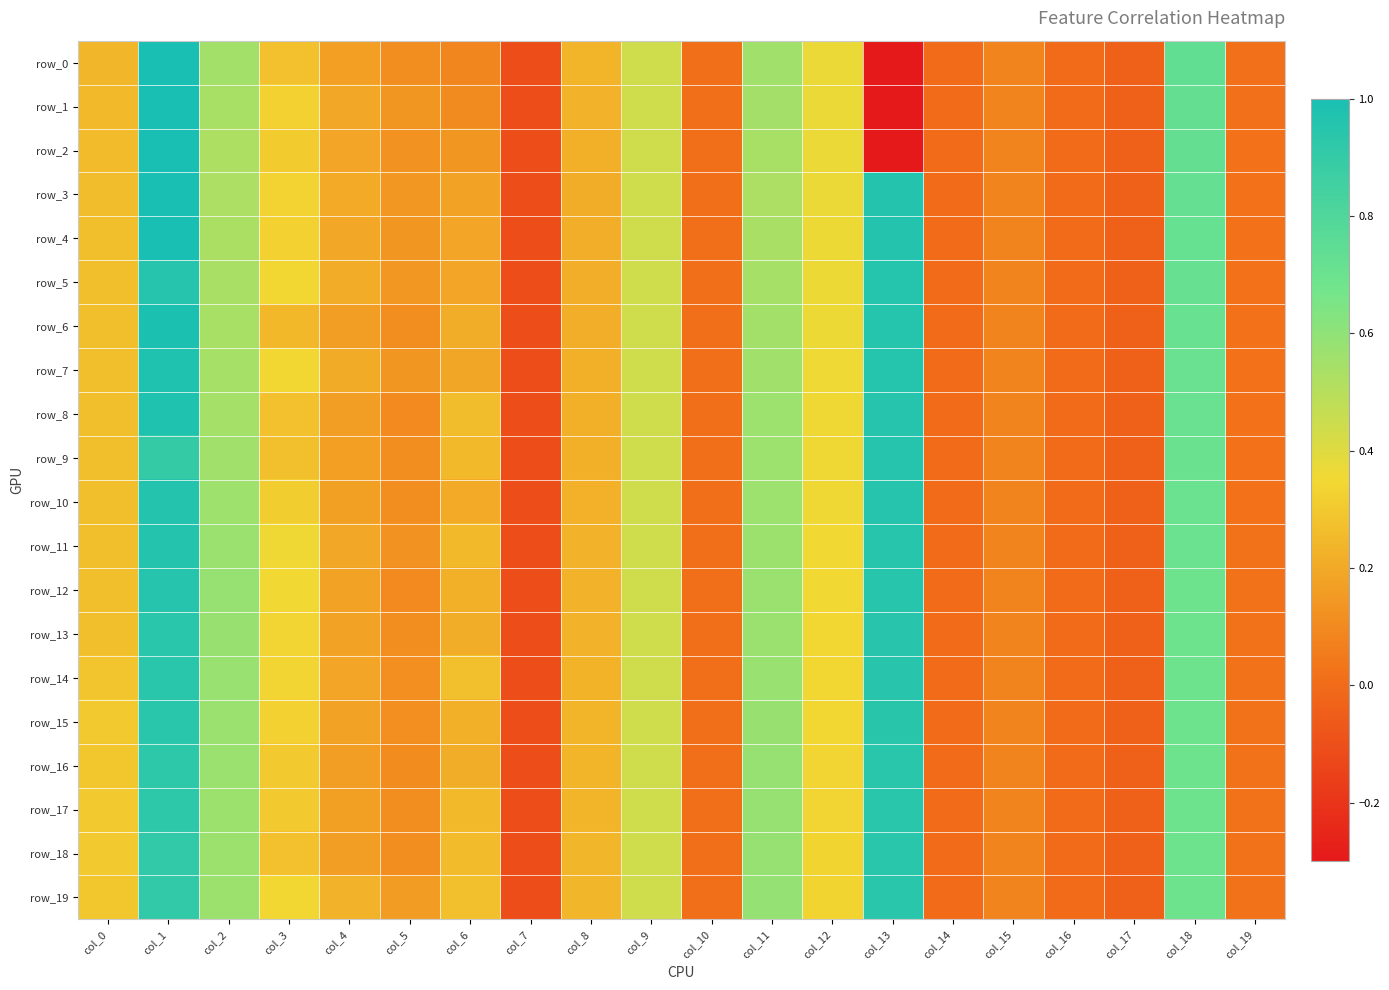

How many values in the row_15 series are below 0?

4